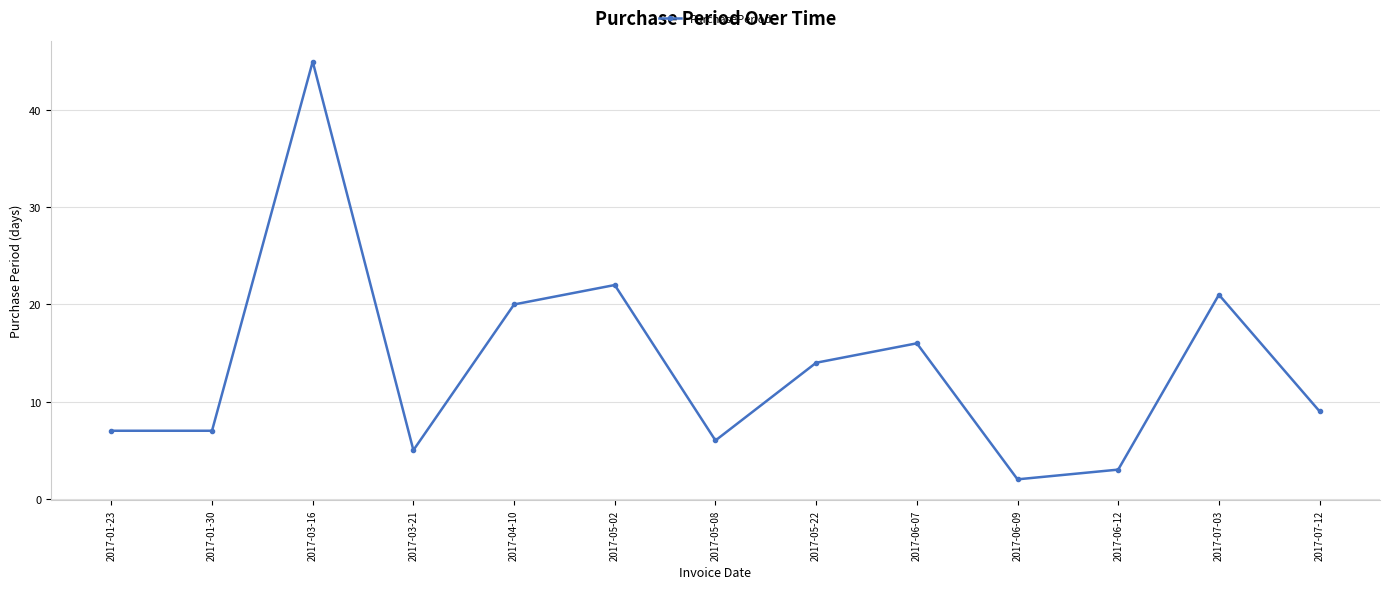

What is the ratio of the value at 2017-06-09 to the value at 2017-04-10?

0.1